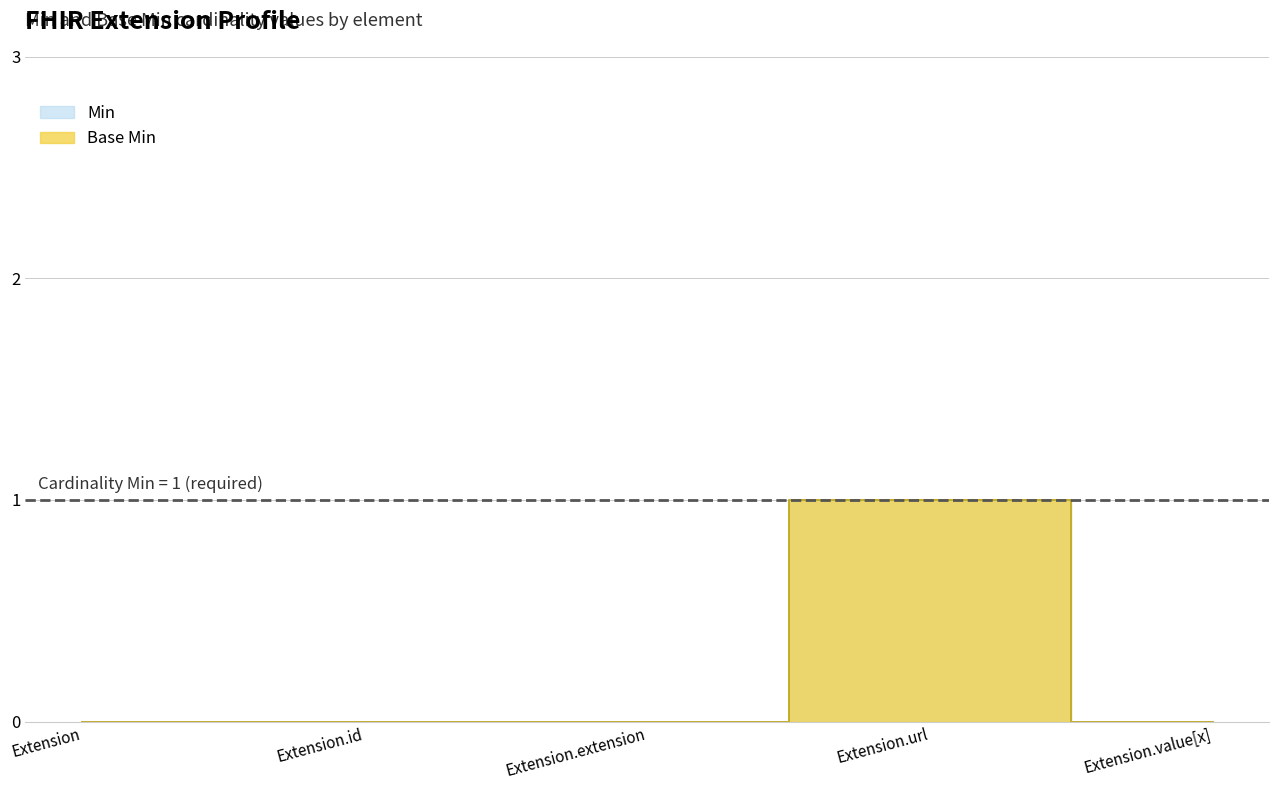

True or false: Min has more than 0 points higher than both neighbors.

True